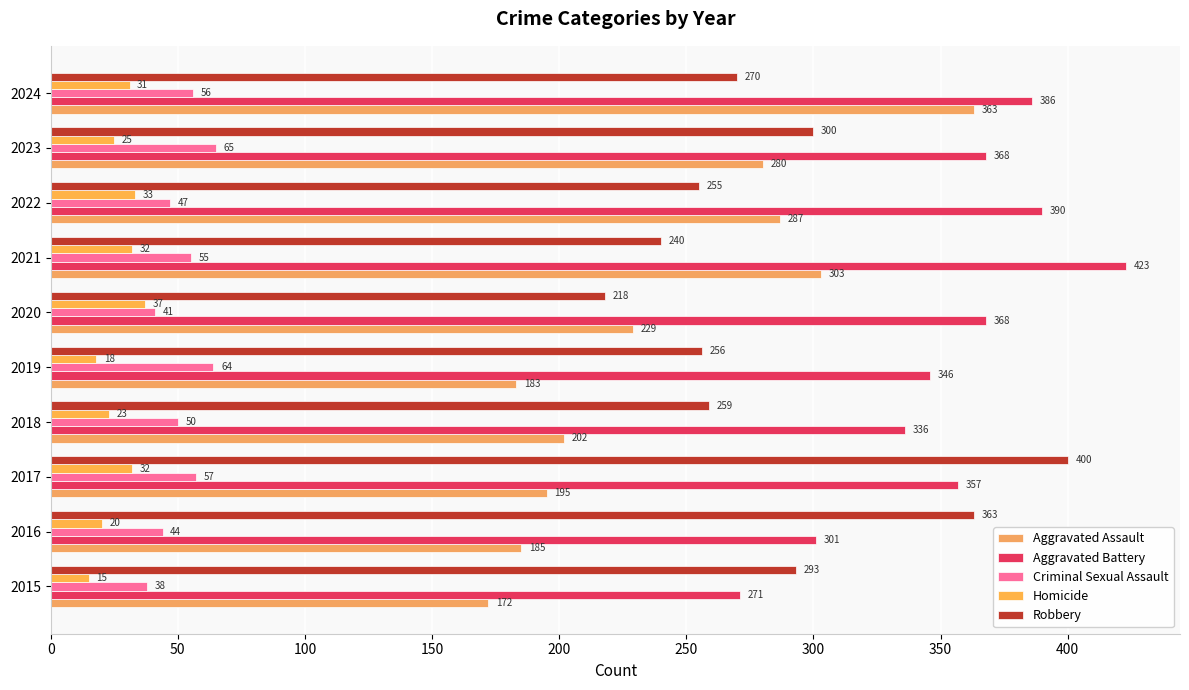

At which category does the chart reach its peak across all series?

2021